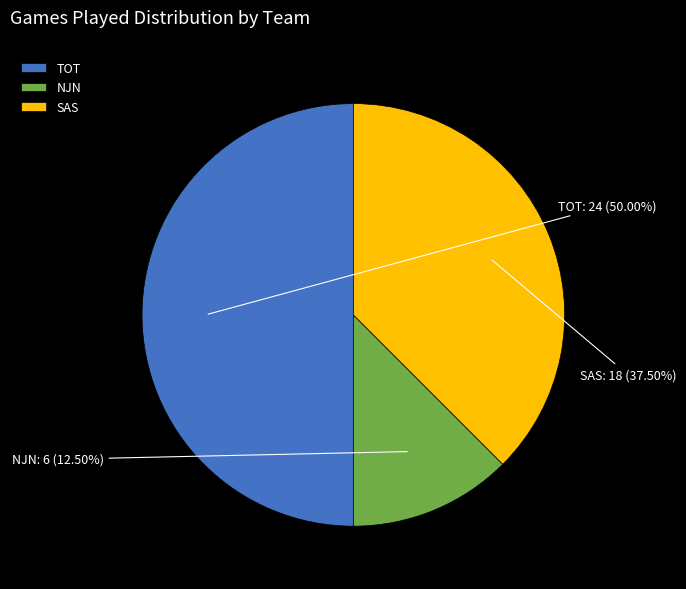

Combined, do SAS and TOT account for over 50%?

Yes